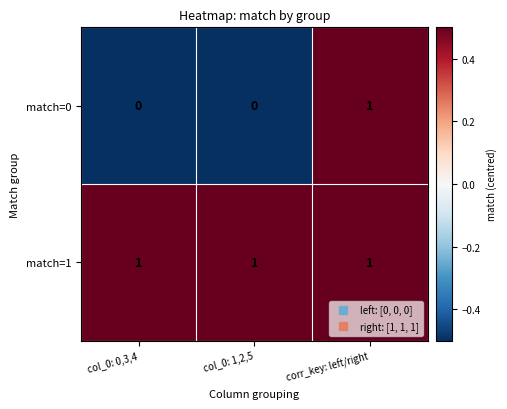

True or false: match=1 has a value of 1 at col_0: 1,2,5.

True